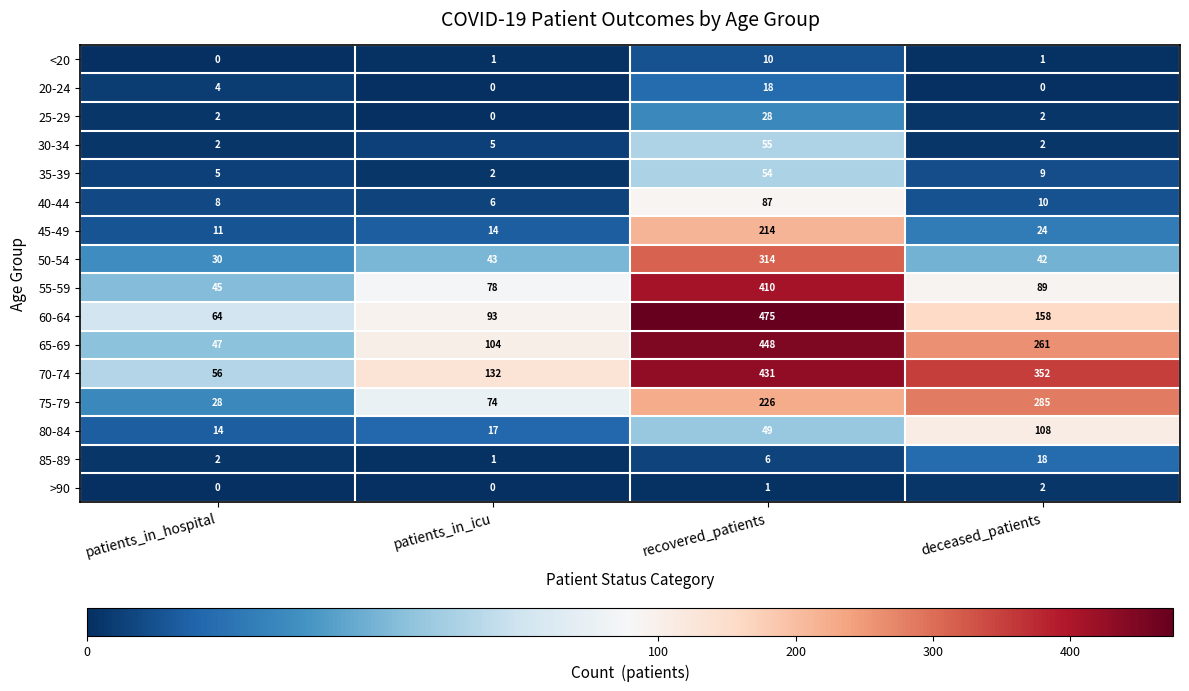

List the labels in order of 75-79 value, smallest first.

patients_in_hospital, patients_in_icu, recovered_patients, deceased_patients